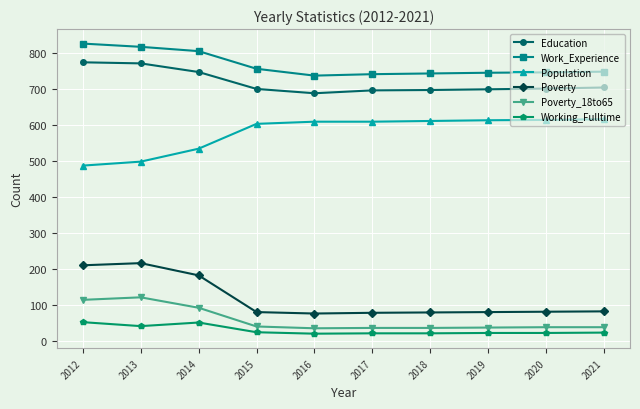

What is the value of the Working_Fulltime point at the 7th from the left?

20